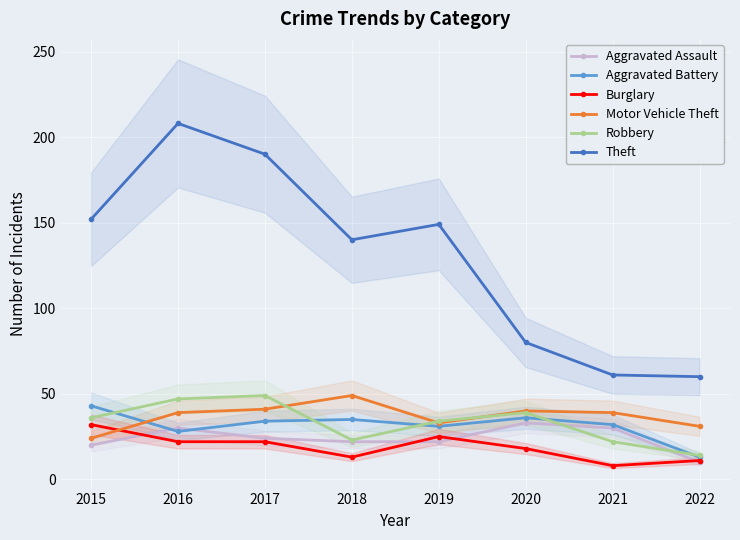

How many data points in Robbery are above 36?

3